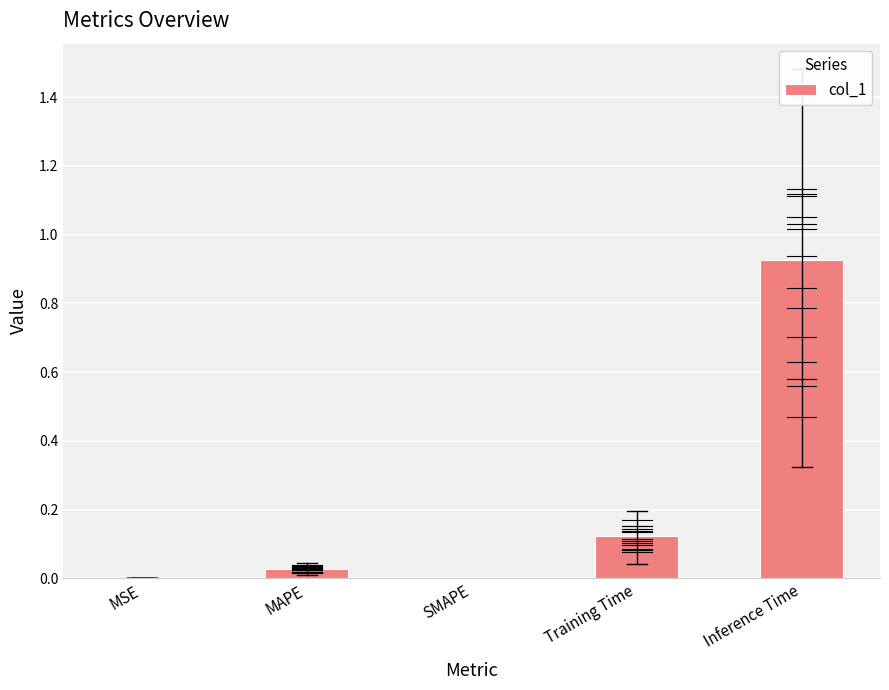

What is the sum of all values?

1.1